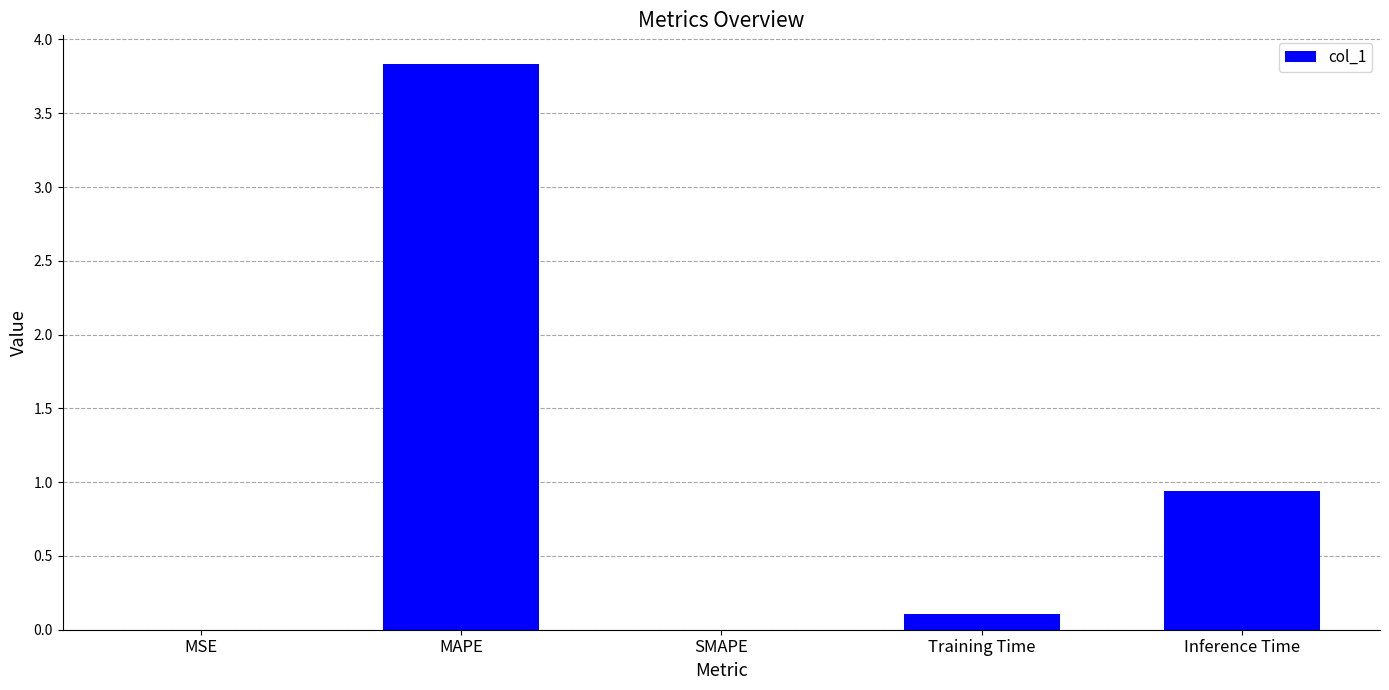

What is the change in value from MAPE to SMAPE?

-3.8